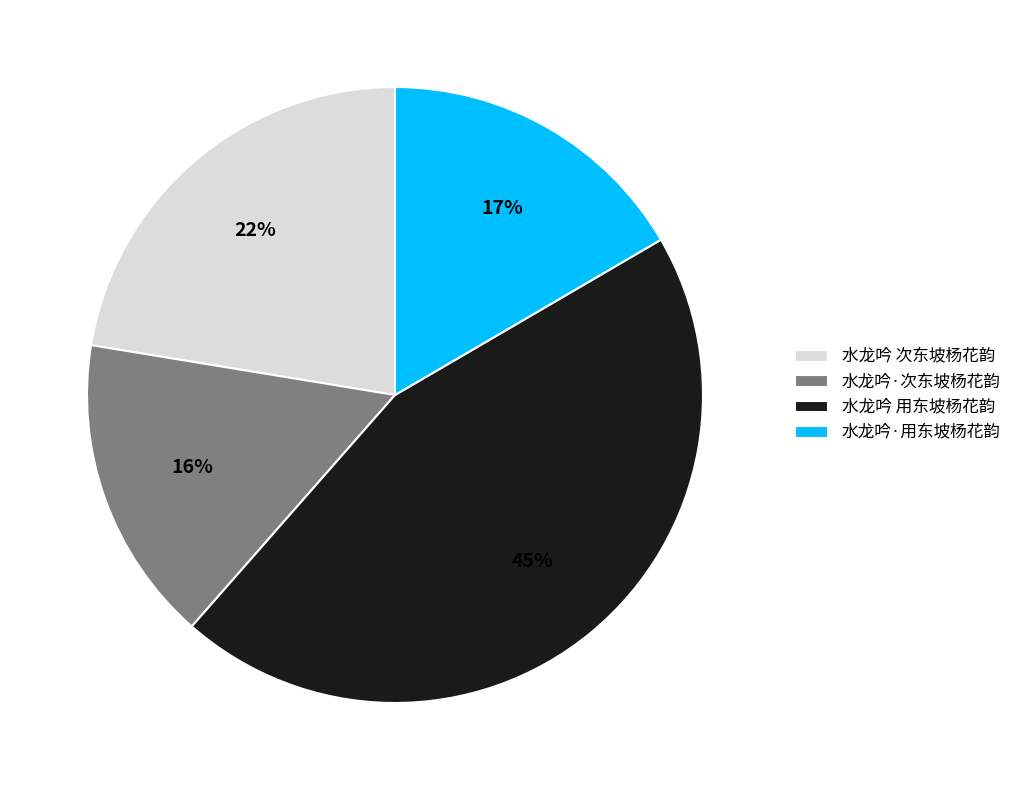

Is 水龙吟·次东坡杨花韵 the majority of the pie?

No